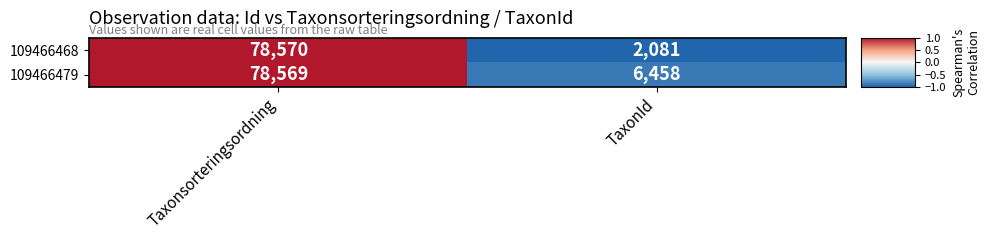

Rank the series at TaxonId from lowest to highest value.

109466468, 109466479